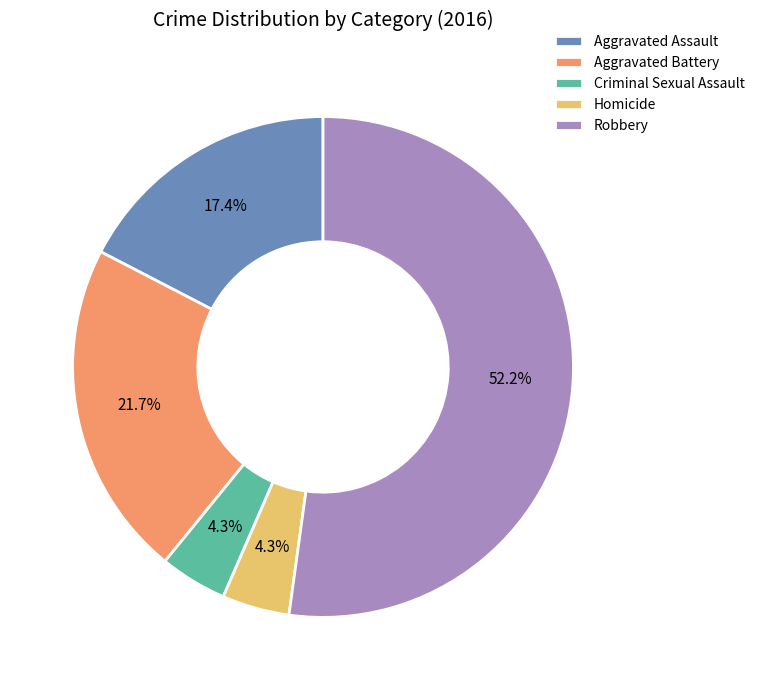

What portion of the pie excludes Homicide?

95.7%